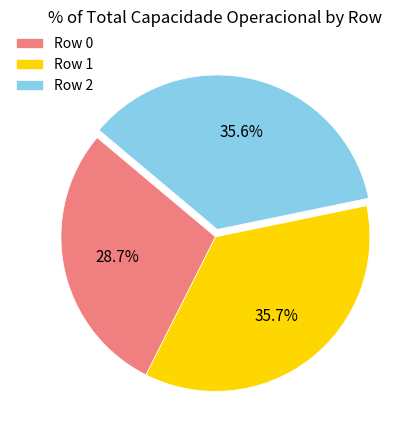

Between Row 0 and Row 1, which is larger?

Row 1